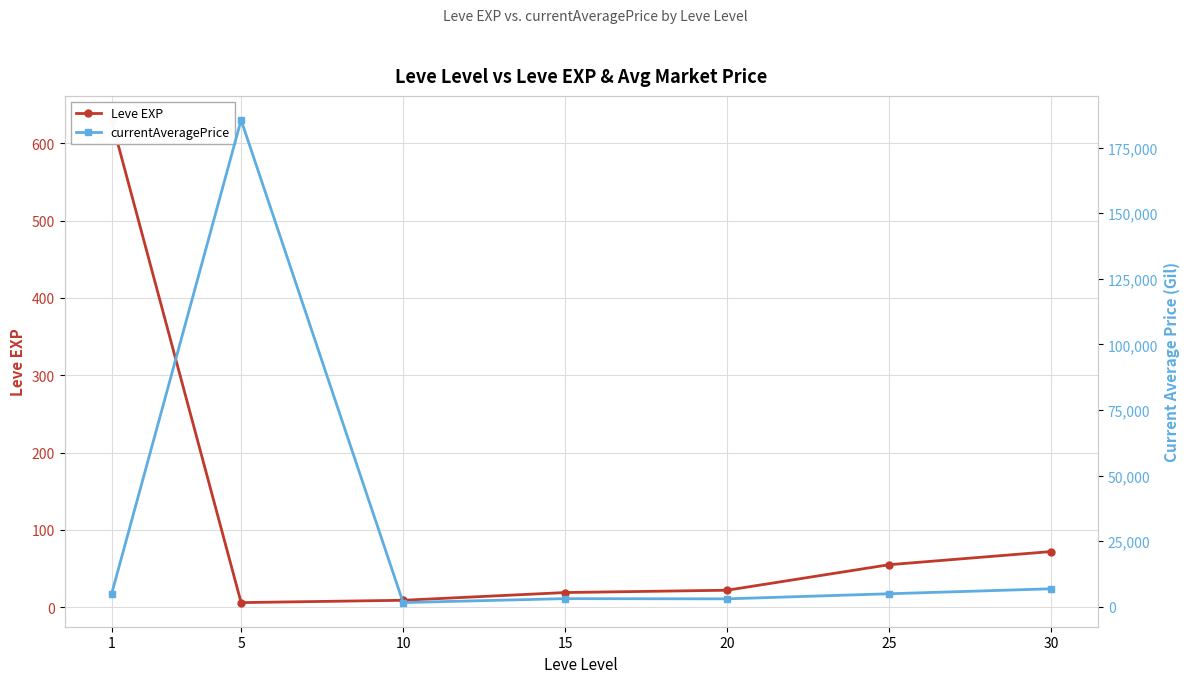

Between 1 and 20, which series saw the biggest shift?

currentAveragePrice